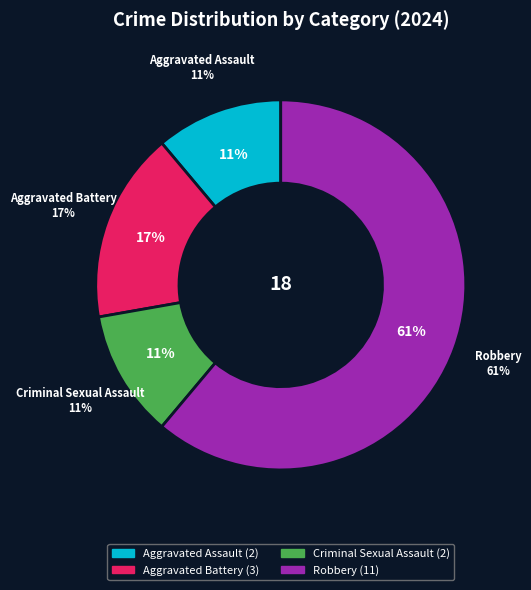

To the nearest percent, what is the combined percentage of Aggravated Battery and Criminal Sexual Assault?

28%